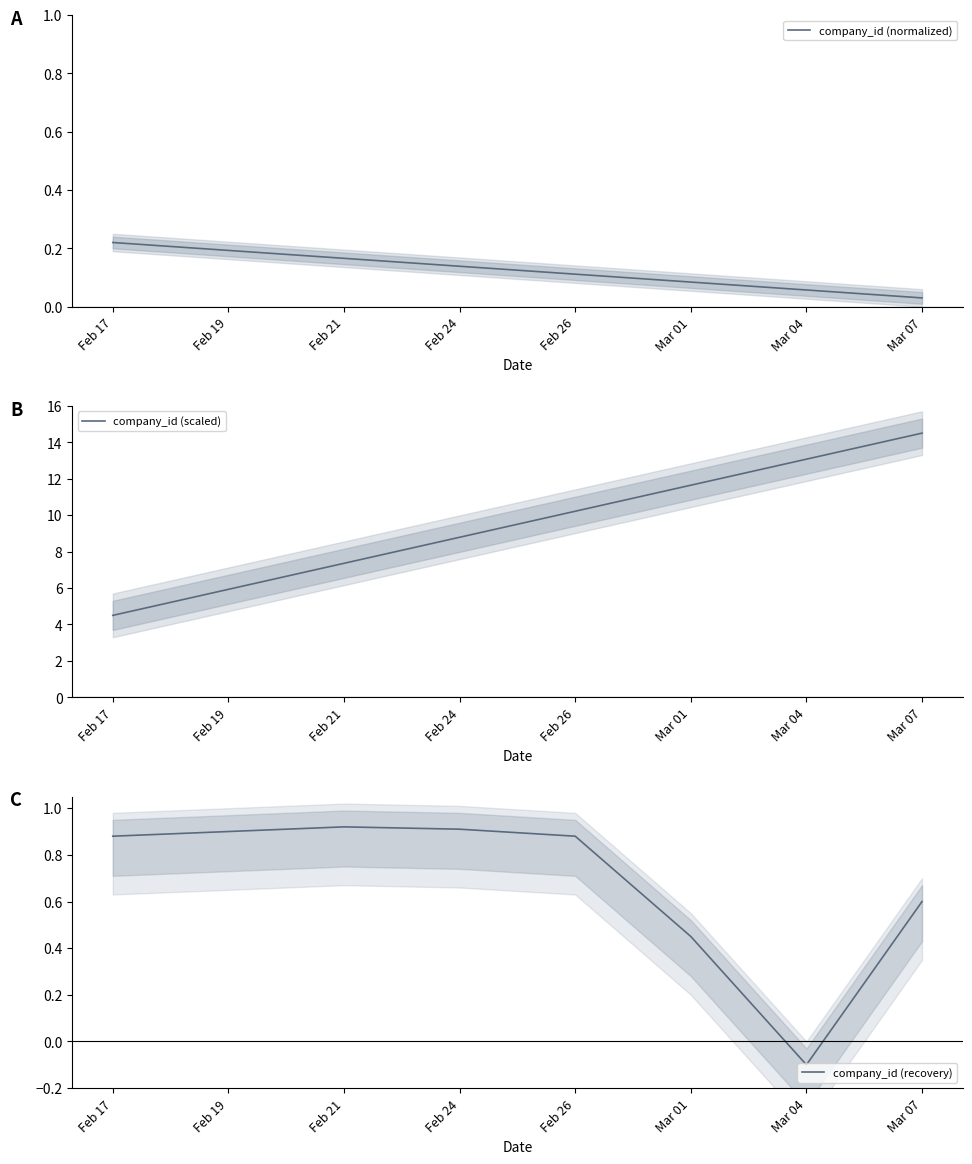

At which category does company_id (recovery) reach its first local peak?

Feb 21